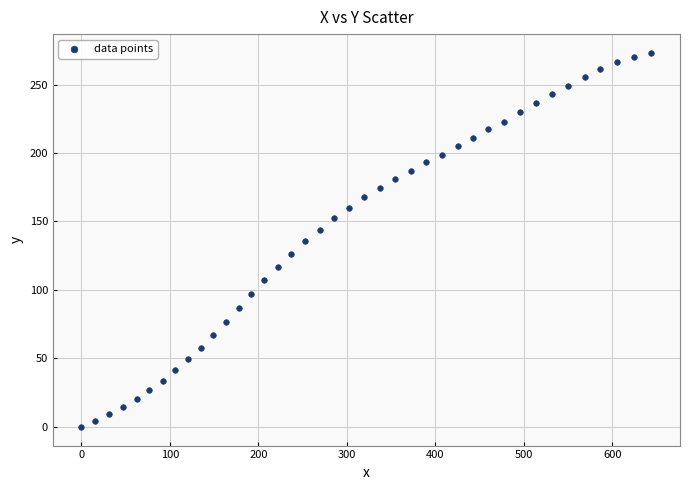

What is the range of X values (max minus min)?

644.3